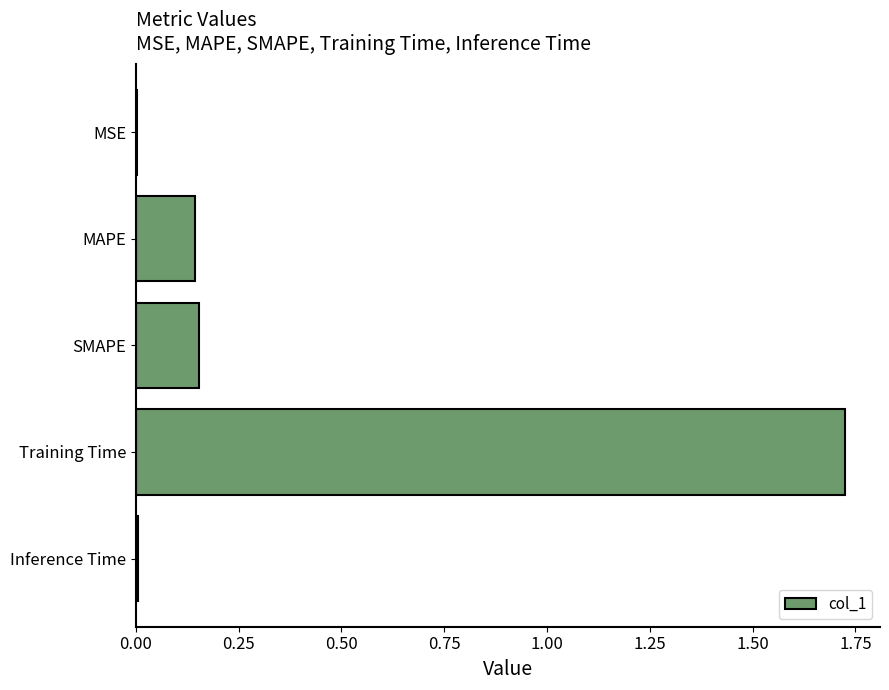

At which category does the chart reach its peak across all series?

Training Time